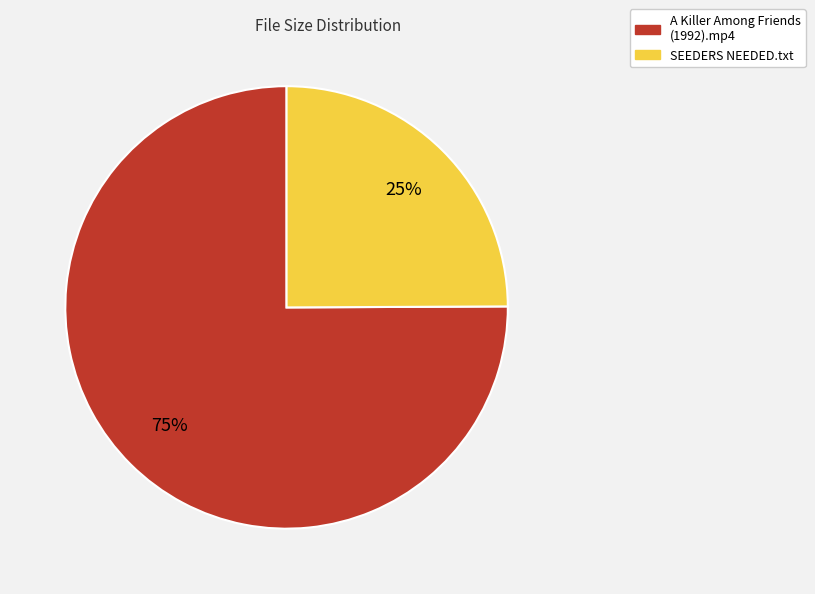

To the nearest percent, what is the difference between the SEEDERS NEEDED.txt and A Killer Among Friends (1992).mp4 slice percentages?

50%